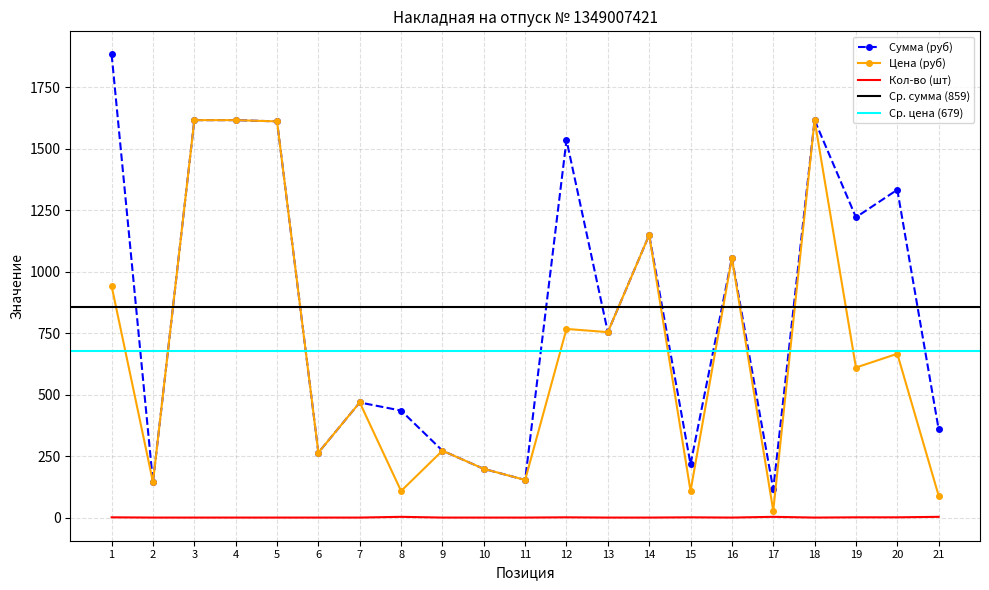

The Сумма (руб) series shows 1150 at 14. True or false?

True